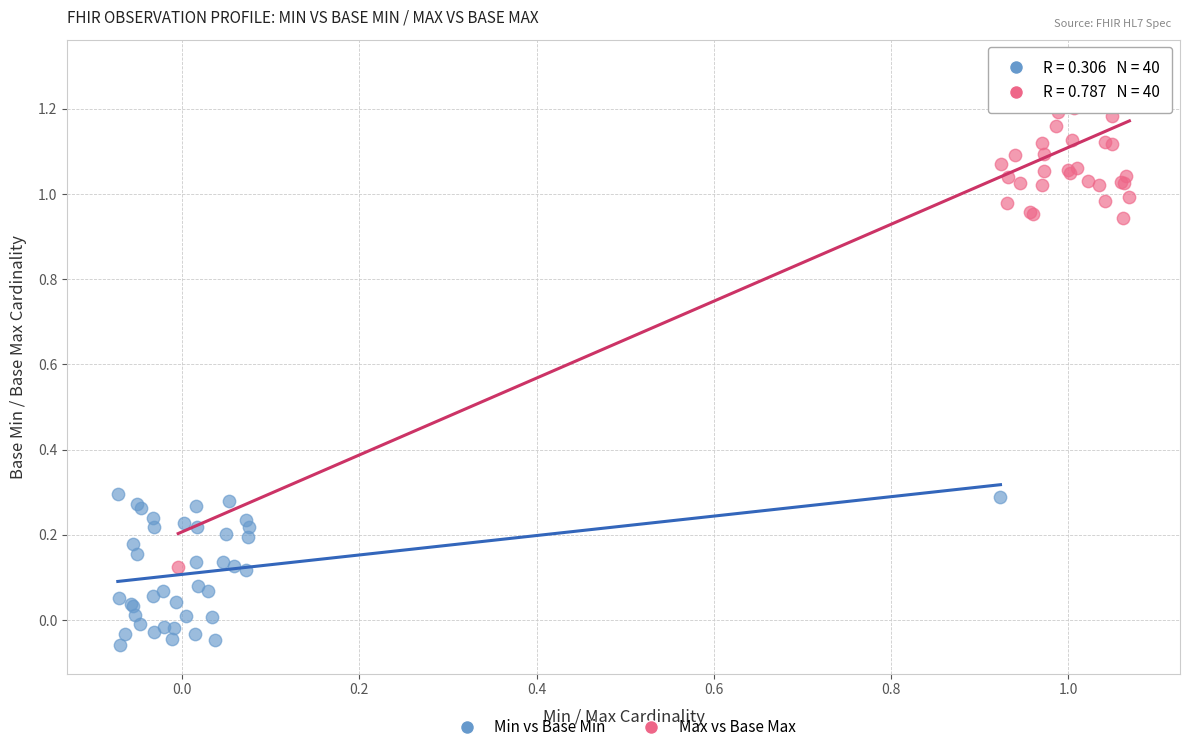

Which series has the widest spread of Y values?

Max vs Base Max